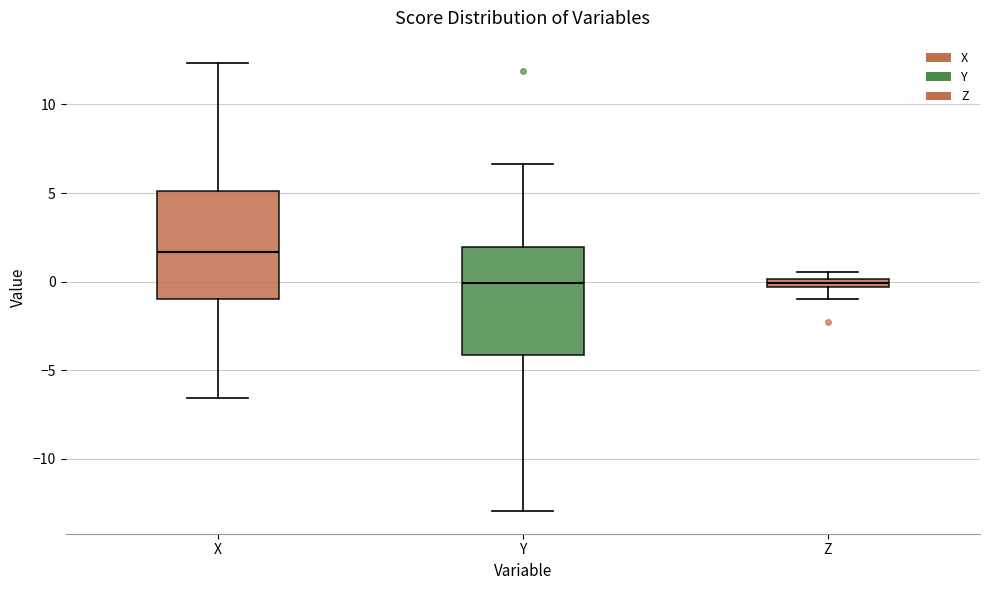

Where does the lower whisker of the box for Y end on the y-axis? The values are not printed on the chart, so give them approximately, as read against the axis.

-13.0